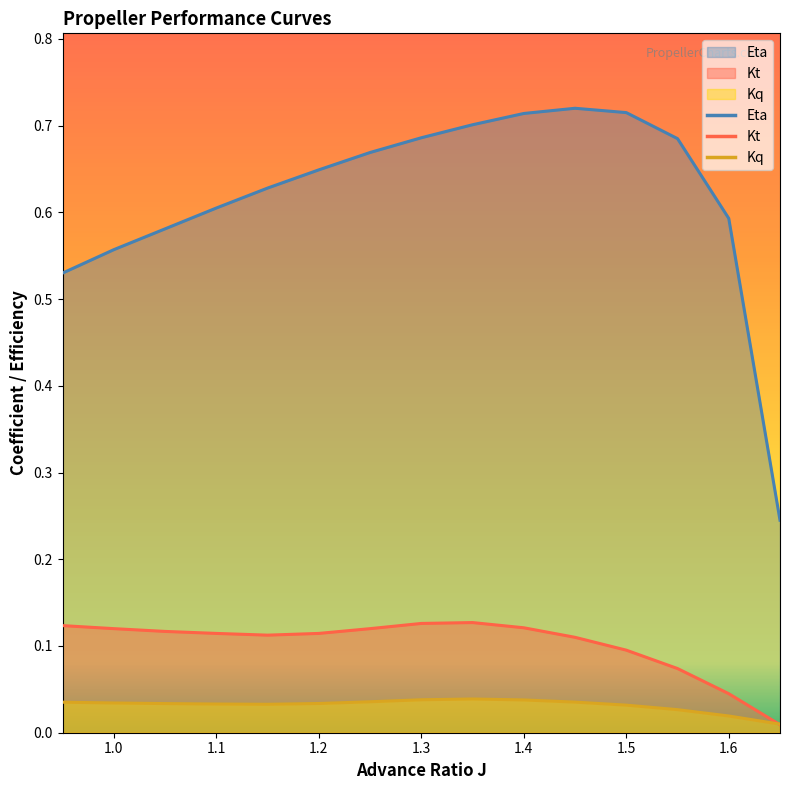

How many interior local valleys does the Kt series have?

1